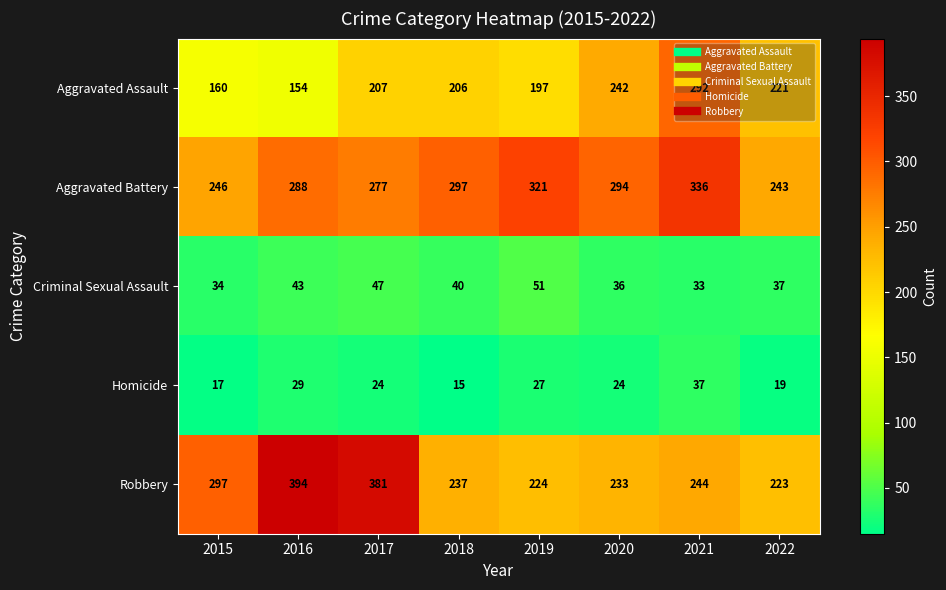

Read the Aggravated Assault value at 2018.

206